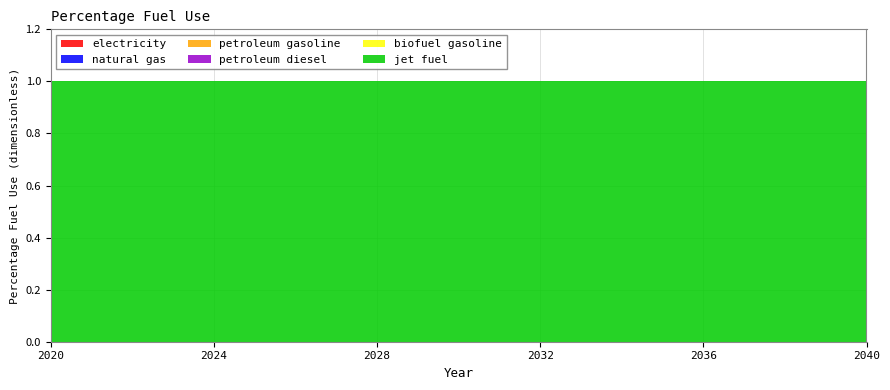

Reading right to left, extract all data points from this chart.

electricity: 2040=0	2039=0	2038=0	2037=0	2036=0	2035=0	2034=0	2033=0	2032=0	2031=0	2030=0	2029=0	2028=0	2027=0	2026=0	2025=0	2024=0	2023=0	2022=0	2021=0	2020=0
natural gas: 2040=0	2039=0	2038=0	2037=0	2036=0	2035=0	2034=0	2033=0	2032=0	2031=0	2030=0	2029=0	2028=0	2027=0	2026=0	2025=0	2024=0	2023=0	2022=0	2021=0	2020=0
petroleum gasoline: 2040=0	2039=0	2038=0	2037=0	2036=0	2035=0	2034=0	2033=0	2032=0	2031=0	2030=0	2029=0	2028=0	2027=0	2026=0	2025=0	2024=0	2023=0	2022=0	2021=0	2020=0
petroleum diesel: 2040=0	2039=0	2038=0	2037=0	2036=0	2035=0	2034=0	2033=0	2032=0	2031=0	2030=0	2029=0	2028=0	2027=0	2026=0	2025=0	2024=0	2023=0	2022=0	2021=0	2020=0
biofuel gasoline: 2040=0	2039=0	2038=0	2037=0	2036=0	2035=0	2034=0	2033=0	2032=0	2031=0	2030=0	2029=0	2028=0	2027=0	2026=0	2025=0	2024=0	2023=0	2022=0	2021=0	2020=0
jet fuel: 2040=1	2039=1	2038=1	2037=1	2036=1	2035=1	2034=1	2033=1	2032=1	2031=1	2030=1	2029=1	2028=1	2027=1	2026=1	2025=1	2024=1	2023=1	2022=1	2021=1	2020=1